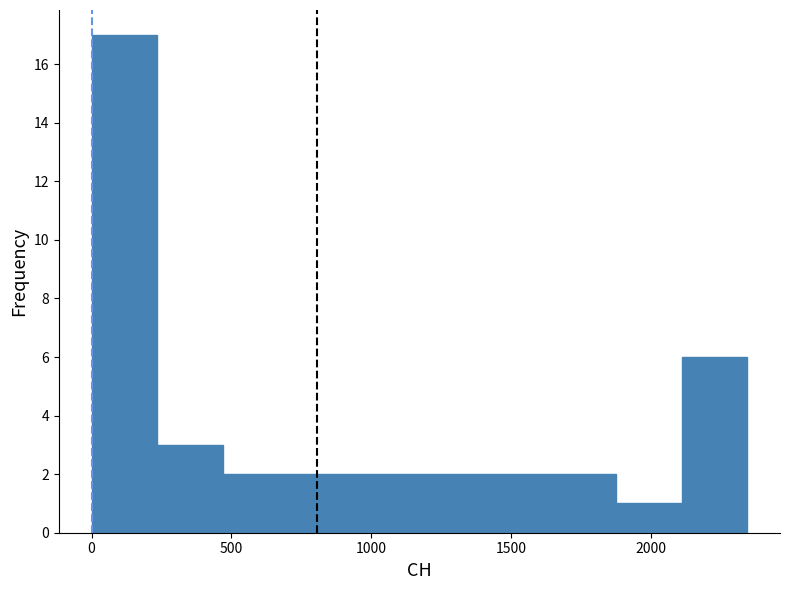

Reading left to right, transcribe this chart: for each bar, give the range it covers on the x-axis and its height. Neither the bar edges nor the heights are printed on the chart, so give them approximately, as read against the axes.

0 to 250: 17
250 to 450: 3
450 to 700: 2
700 to 950: 2
950 to 1150: 2
1150 to 1400: 2
1400 to 1650: 2
1650 to 1900: 2
1900 to 2100: 1
2100 to 2350: 6